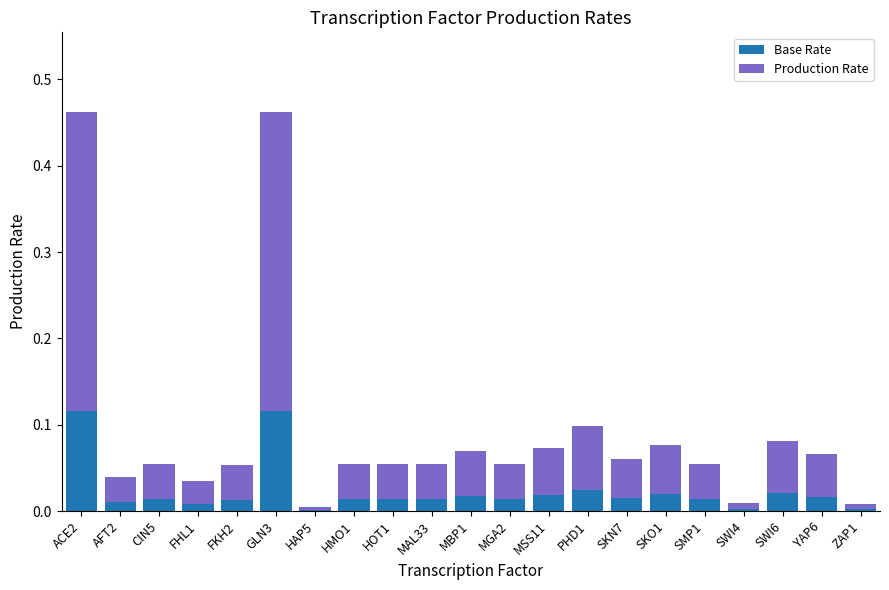

What is the sum of all Base Rate values?

0.5